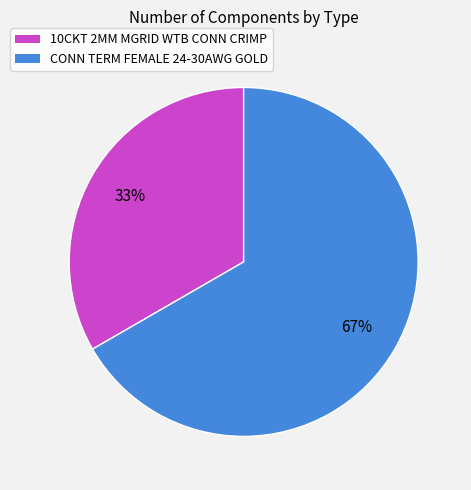

The 10CKT 2MM MGRID WTB CONN CRIMP slice represents 40% of the pie. True or false?

False